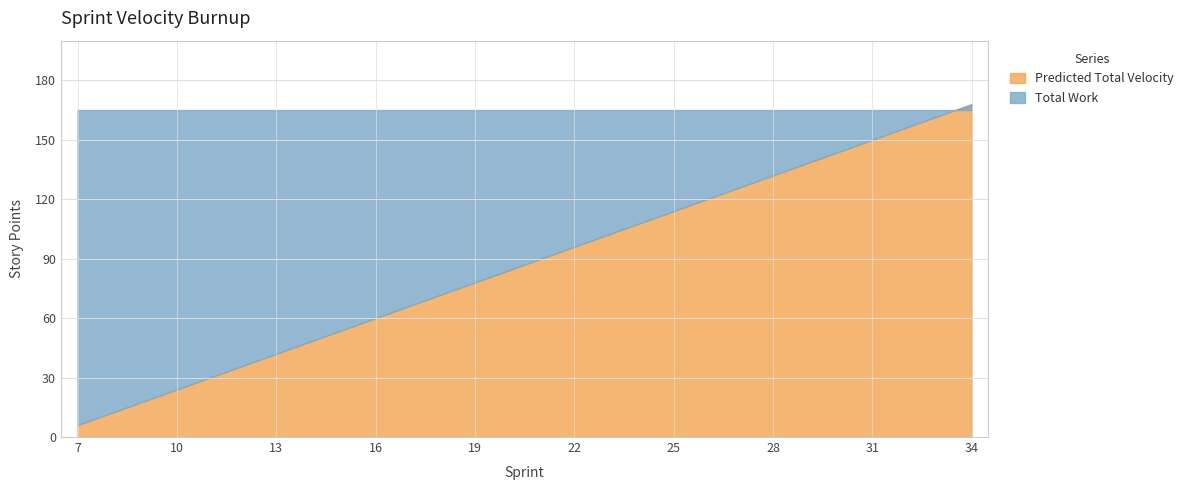

List the series in order of their overall mean, lowest first.

Predicted Total Velocity, Total Work